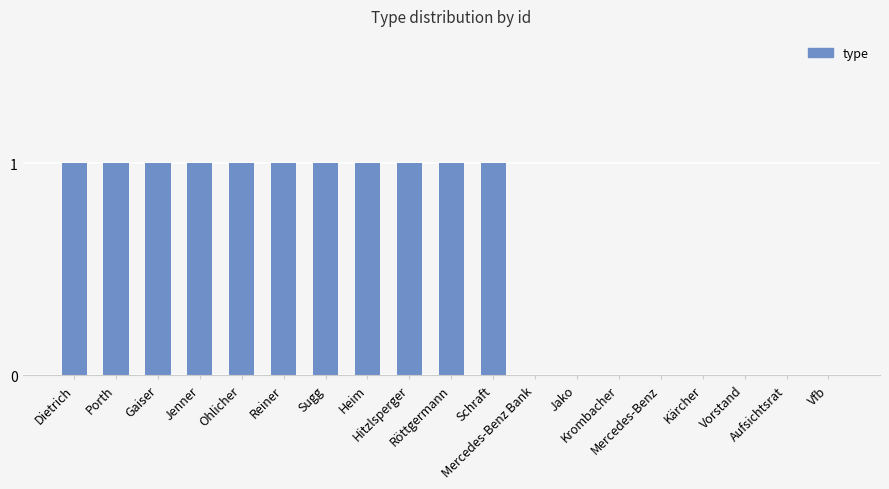

Reading right to left, extract all data points from this chart.

Vfb=0	Aufsichtsrat=0	Vorstand=0	Kärcher=0	Mercedes-Benz=0	Krombacher=0	Jako=0	Mercedes-Benz Bank=0	Schraft=1	Röttgermann=1	Hitzlsperger=1	Heim=1	Sugg=1	Reiner=1	Ohlicher=1	Jenner=1	Gaiser=1	Porth=1	Dietrich=1